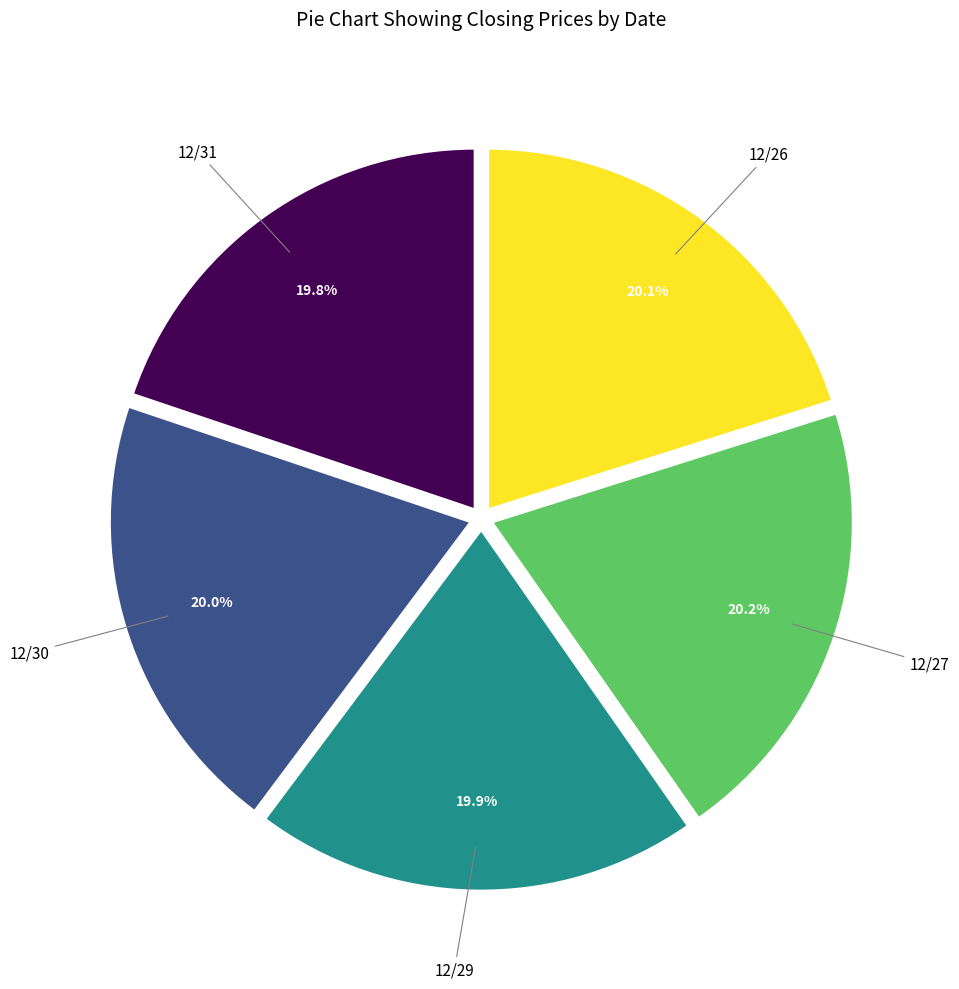

Does any single category account for the majority?

No